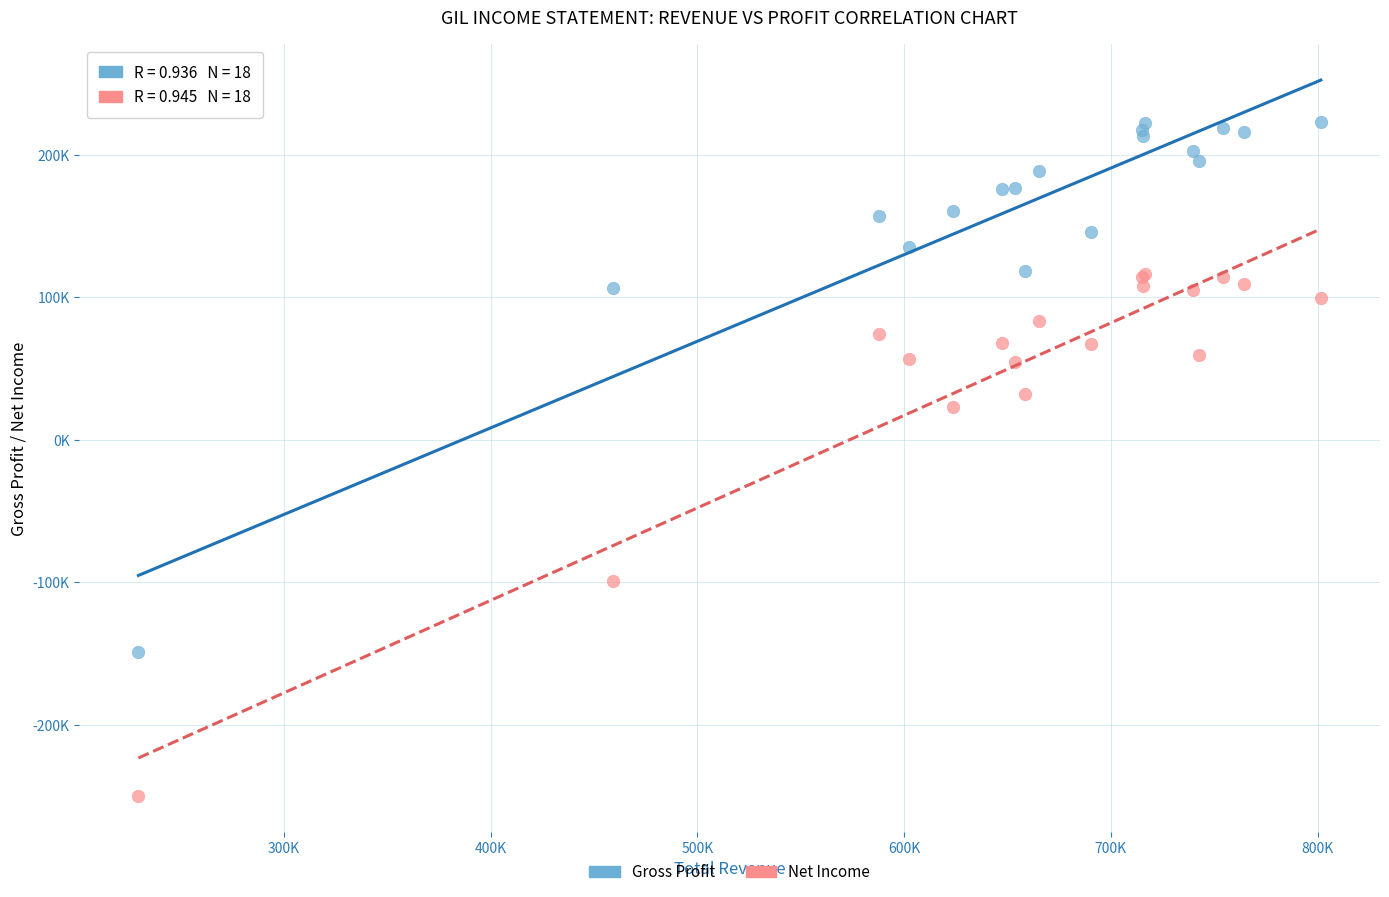

What are all the series names shown in the legend?

Gross Profit, Net Income